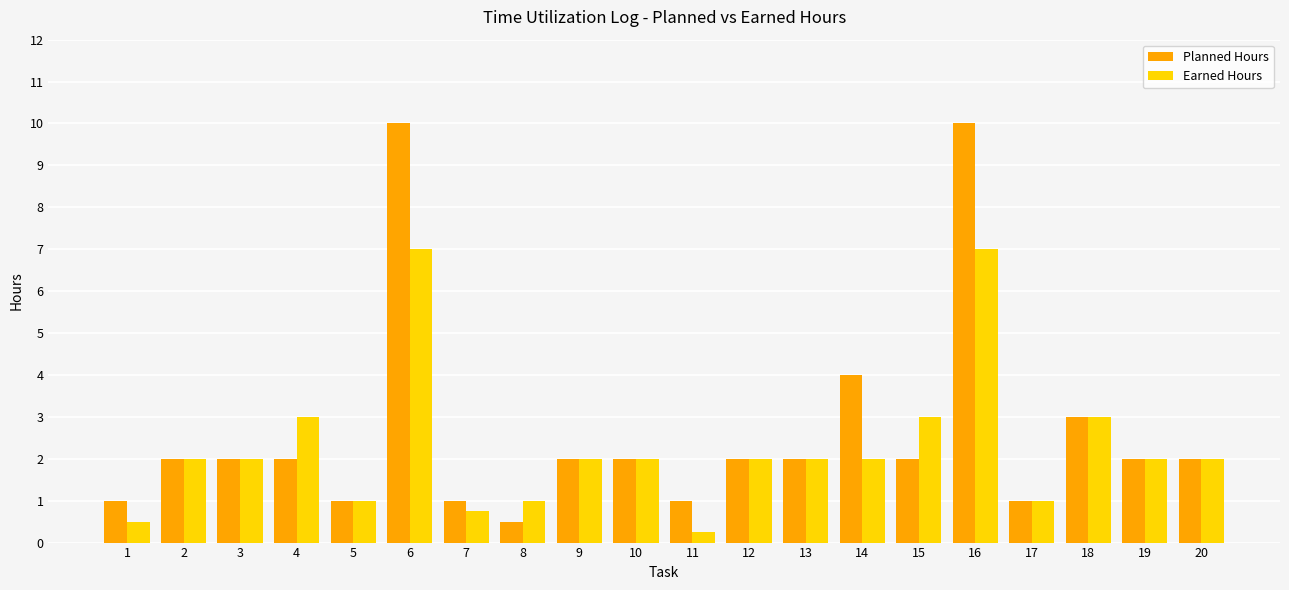

What is the maximum value shown in the chart?

10.0